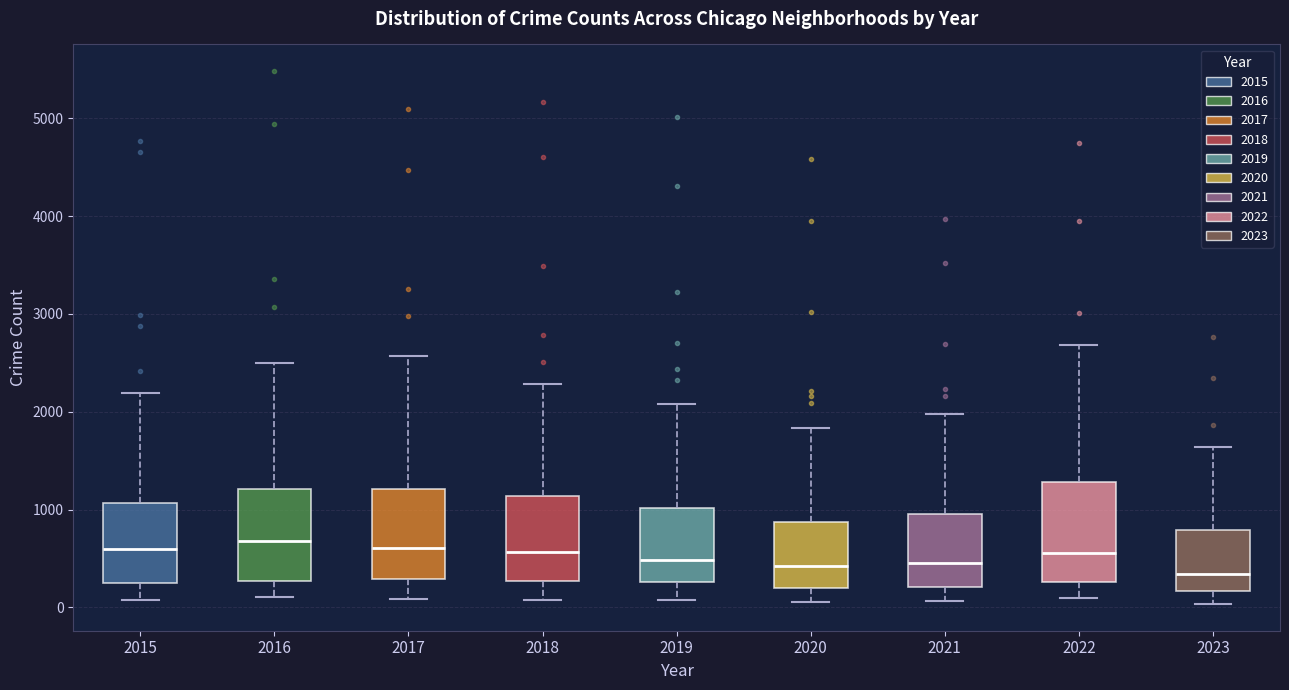

Reading left to right, read every box against the y-axis: the position of its median line, the range the box covers, and the ends of its whiskers. The values are not printed on the chart, so give them approximately, as read against the axis.

2015: median 600, box 300 to 1100, whiskers 100 to 2200
2016: median 700, box 300 to 1200, whiskers 100 to 2500
2017: median 600, box 300 to 1200, whiskers 100 to 2600
2018: median 600, box 300 to 1100, whiskers 100 to 2300
2019: median 500, box 300 to 1000, whiskers 100 to 2100
2020: median 400, box 200 to 900, whiskers 100 to 1800
2021: median 500, box 200 to 900, whiskers 100 to 2000
2022: median 600, box 300 to 1300, whiskers 100 to 2700
2023: median 300, box 200 to 800, whiskers 0 to 1600